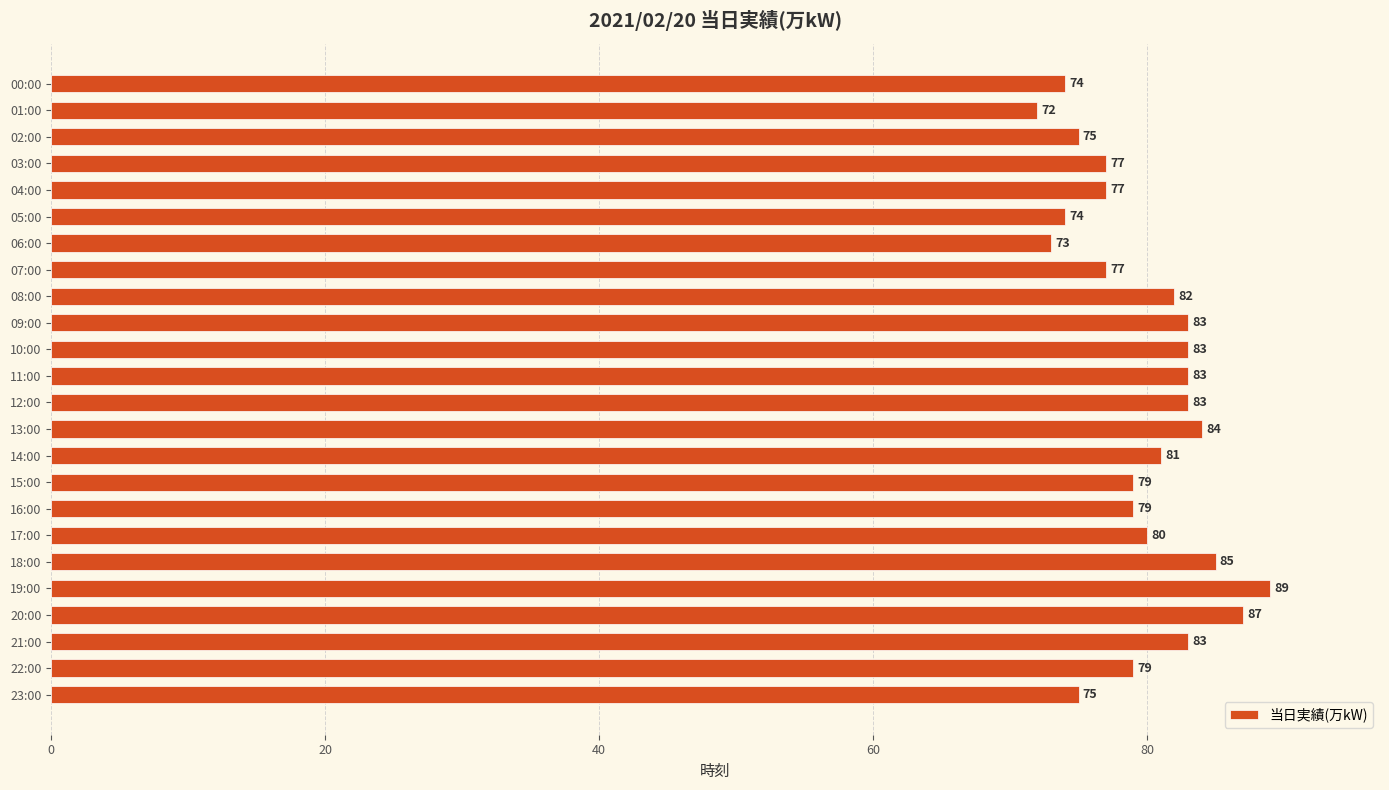

What is the value of the 16th bar from the top?

79